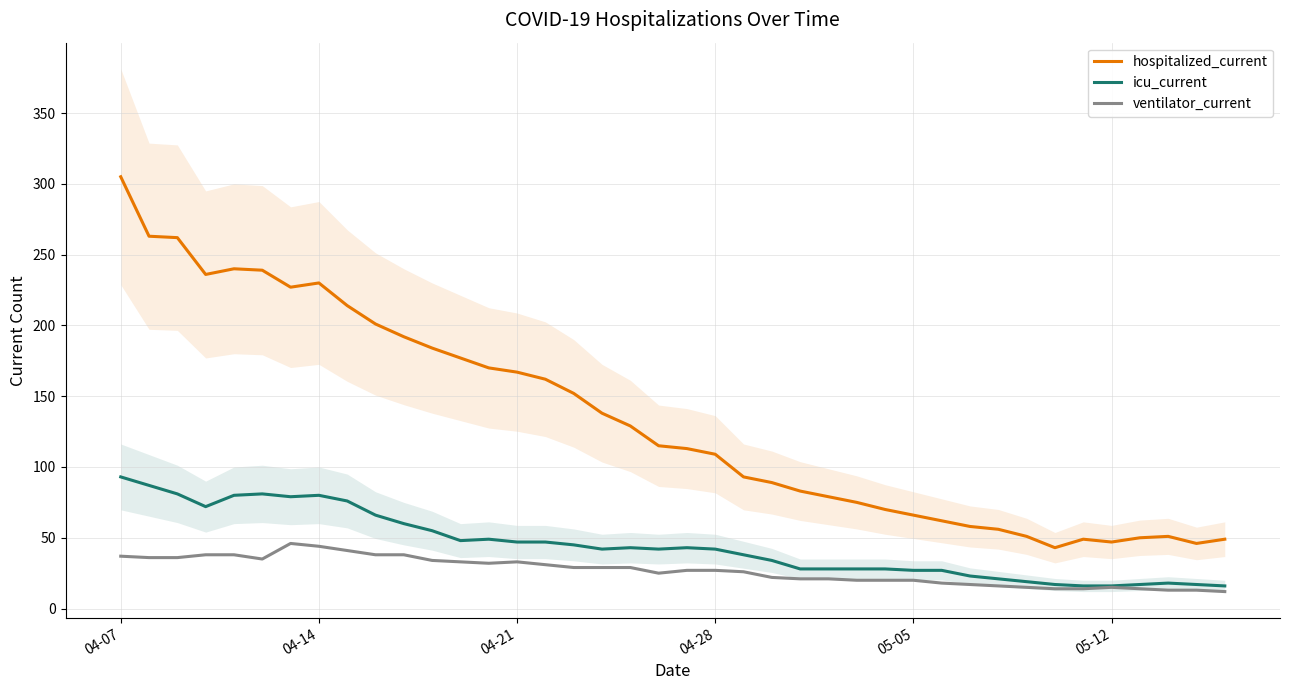

At how many categories does at least one series exceed 303?

1